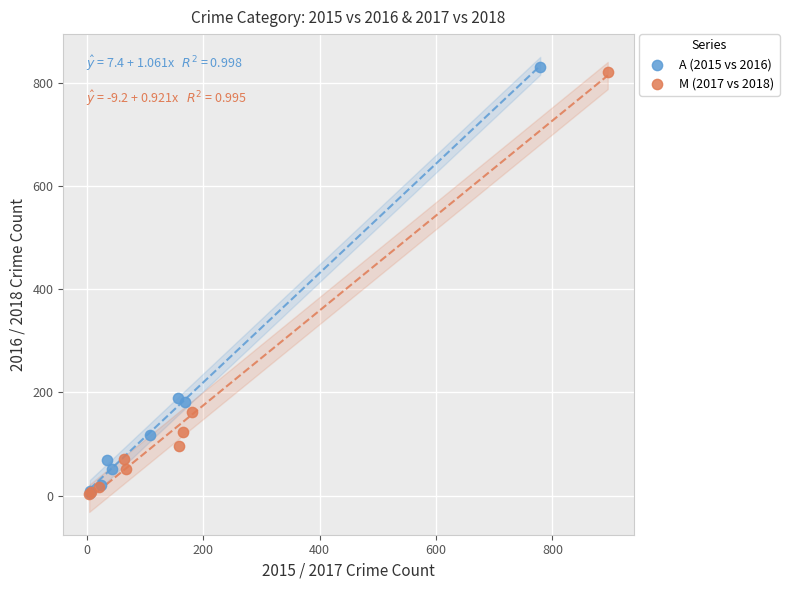

Which series has the widest spread of Y values?

A (2015 vs 2016)